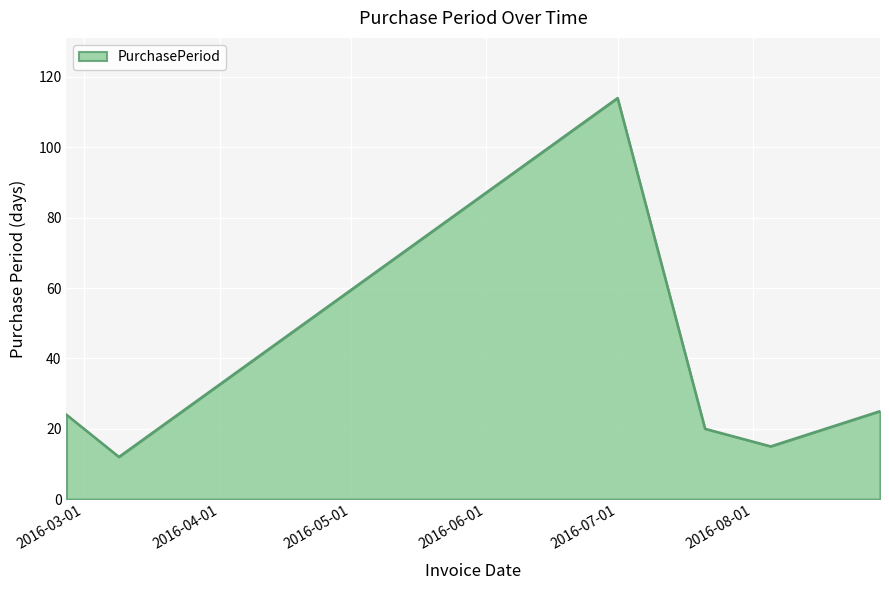

How many interior local valleys (lower than both neighbors) does the data have?

2